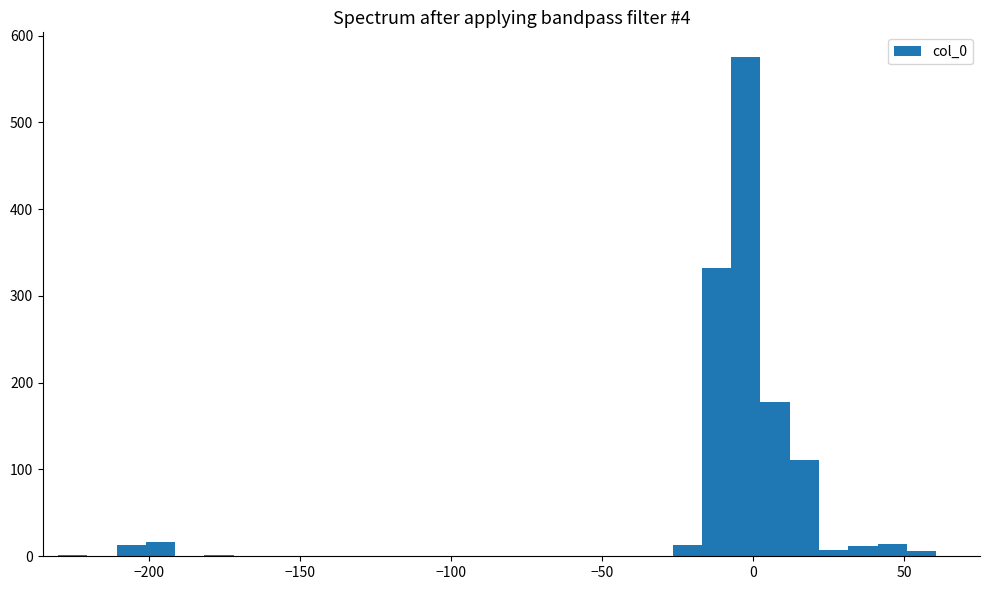

Around what value on the x-axis is the tallest bar? Give the approximate position of its centre, as read against the axis.

0